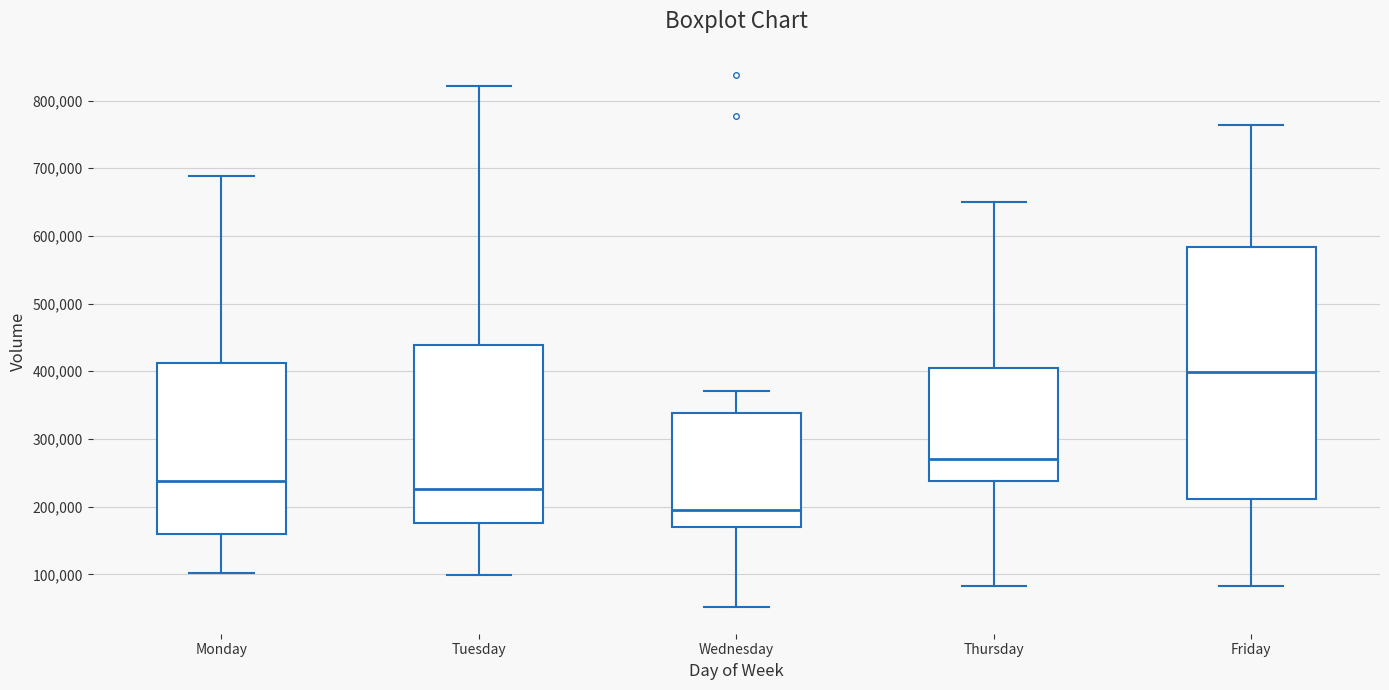

Reading left to right, transcribe this box plot: for each box, give where its median line is, the range the box spans, and where its two whiskers end, as read against the y-axis. The values are not printed on the chart, so give them approximately, as read against the axis.

Monday: median 240000, box 160000 to 410000, whiskers 100000 to 690000
Tuesday: median 230000, box 180000 to 440000, whiskers 100000 to 820000
Wednesday: median 200000, box 170000 to 340000, whiskers 50000 to 370000
Thursday: median 270000, box 240000 to 410000, whiskers 80000 to 650000
Friday: median 400000, box 210000 to 580000, whiskers 80000 to 760000